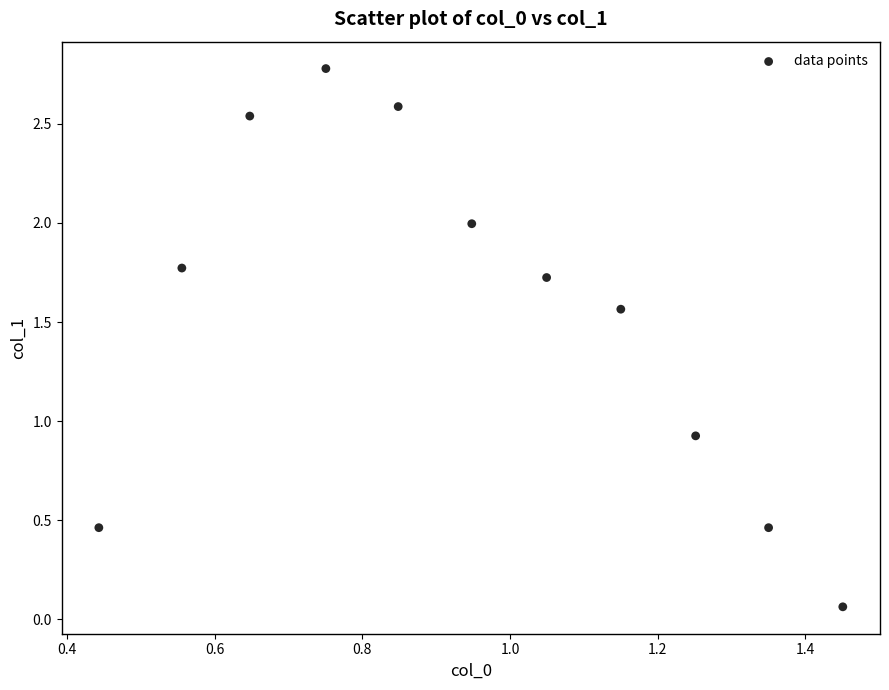

What Y value in the scatter plot is closest to 1?

0.9